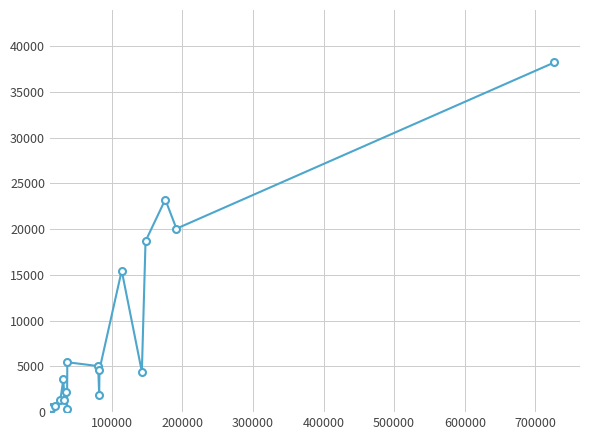

True or false: the data has more than 2 interior local peaks.

True